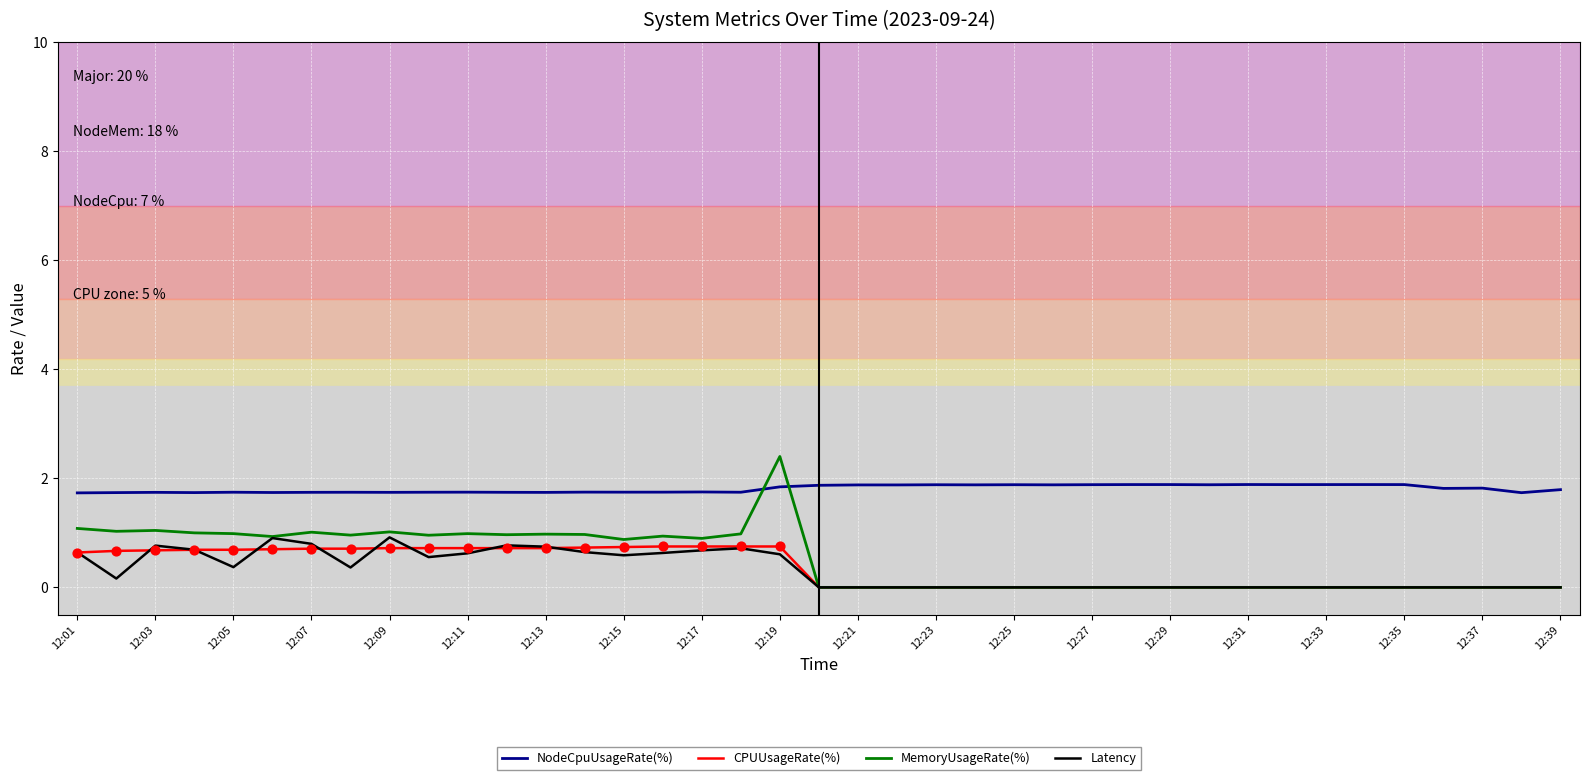

Which series has the largest total across all categories?

NodeCpuUsageRate(%)